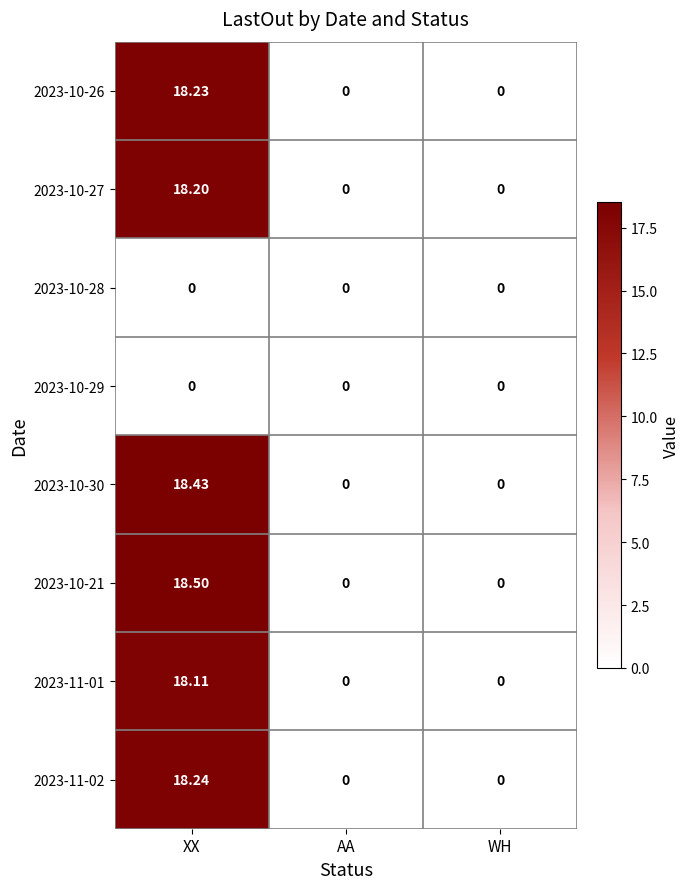

At which category is the sum across all series the highest?

XX